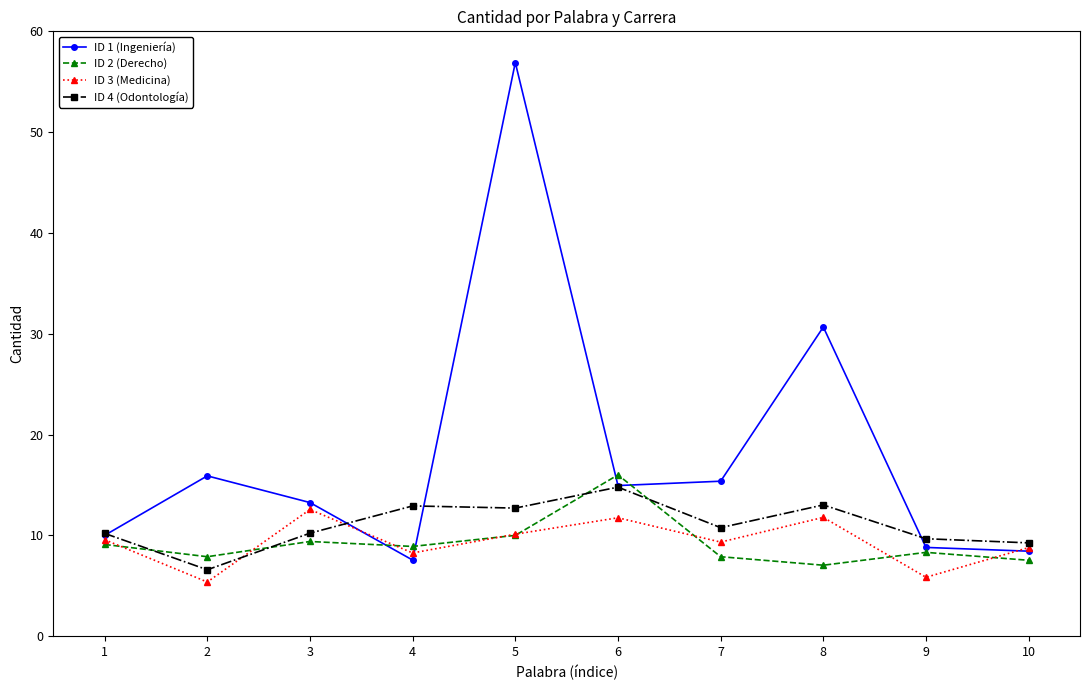

Which series has the largest range (max minus min)?

ID 1 (Ingeniería)